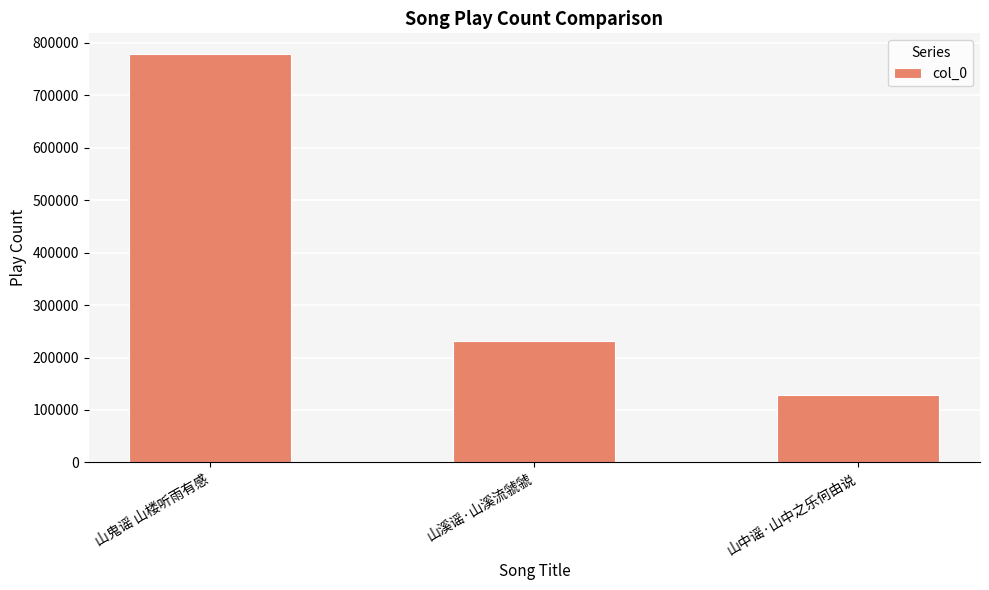

What is the change in value from 山鬼谣 山楼听雨有感 to 山溪谣·山溪流虢虢?

-547905